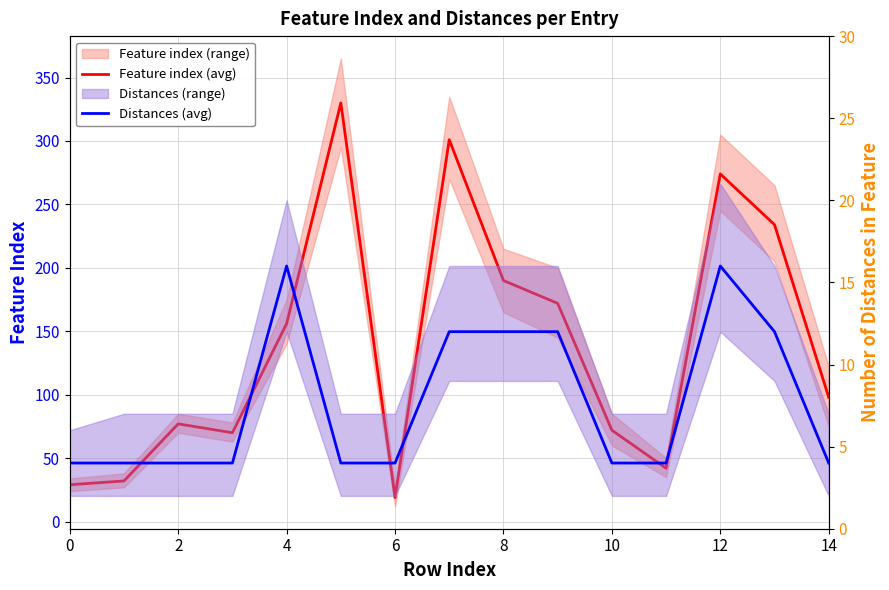

What is the difference between the maximum and minimum values in the Feature index (avg) series?

311